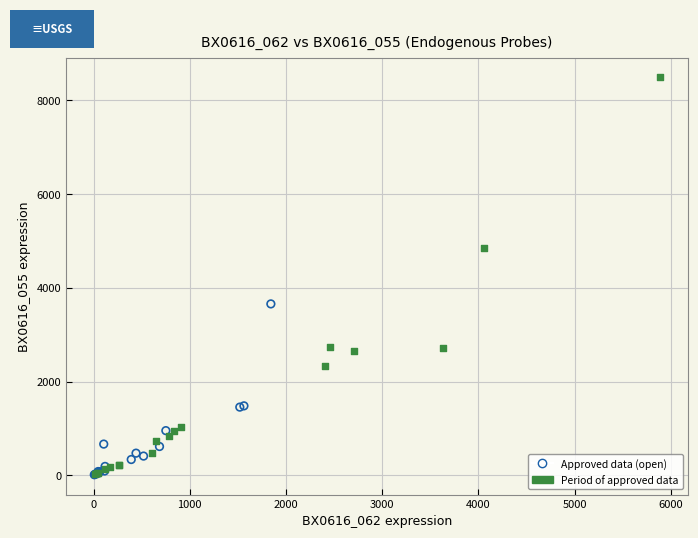

Which series reaches the maximum Y coordinate?

Period of approved data